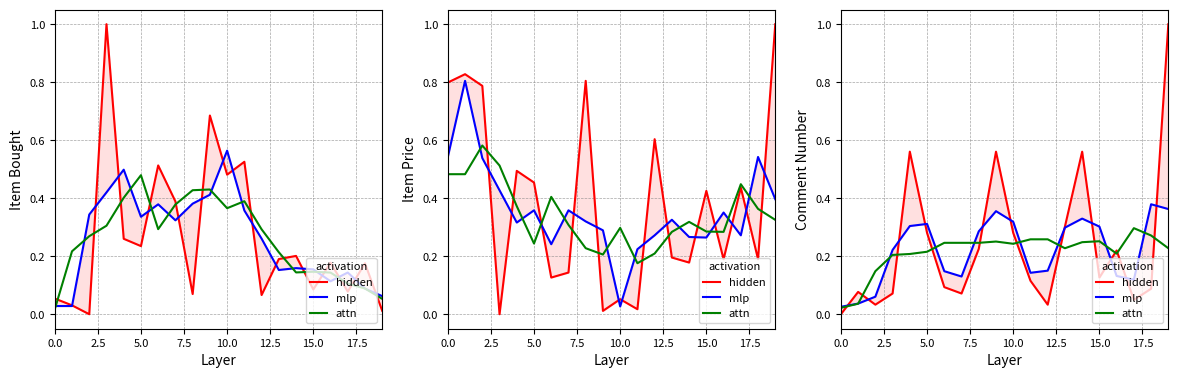

Which series has the widest spread of values?

hidden